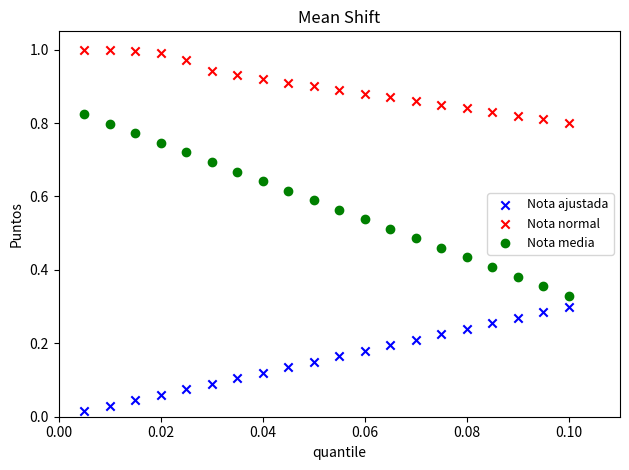

What are all the series names shown in the legend?

Nota ajustada, Nota normal, Nota media